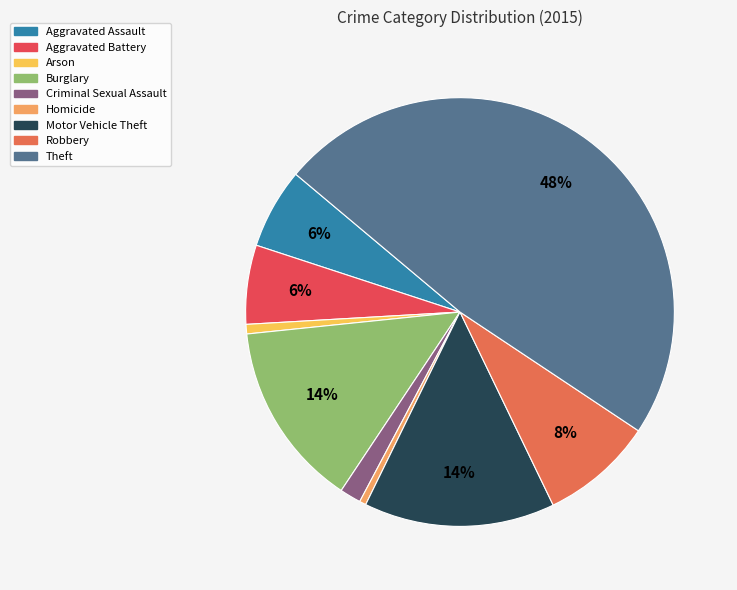

Approximately how many times larger is the value at Aggravated Battery compared to Aggravated Assault?

1.0